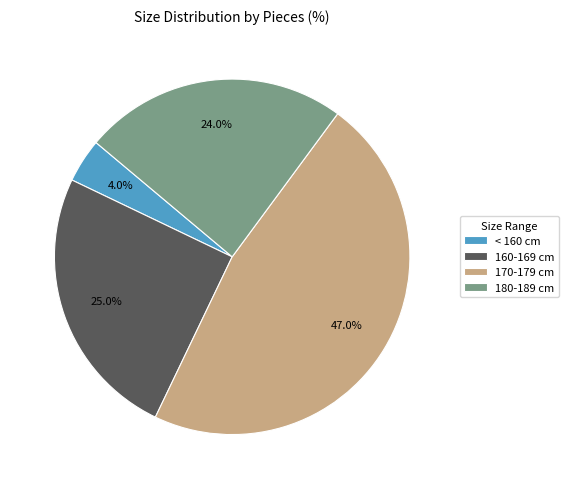

To the nearest percent, what is the combined percentage of < 160 cm and 170-179 cm?

51%